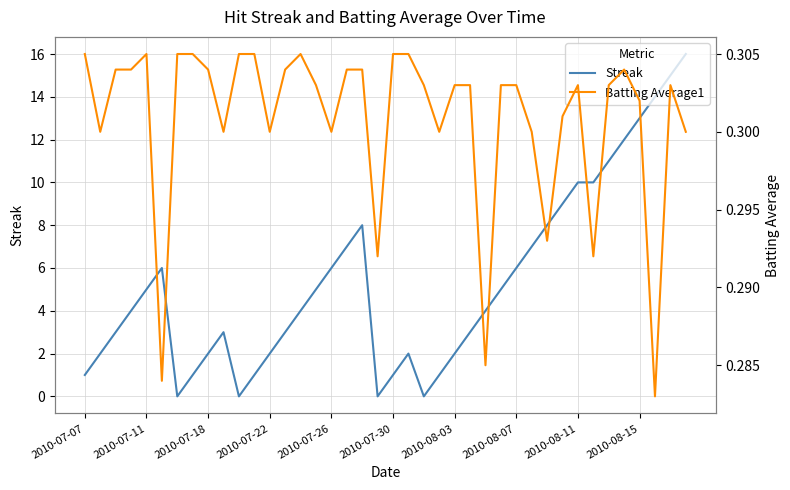

List the series in order of their peak value, highest first.

Streak, Batting Average1